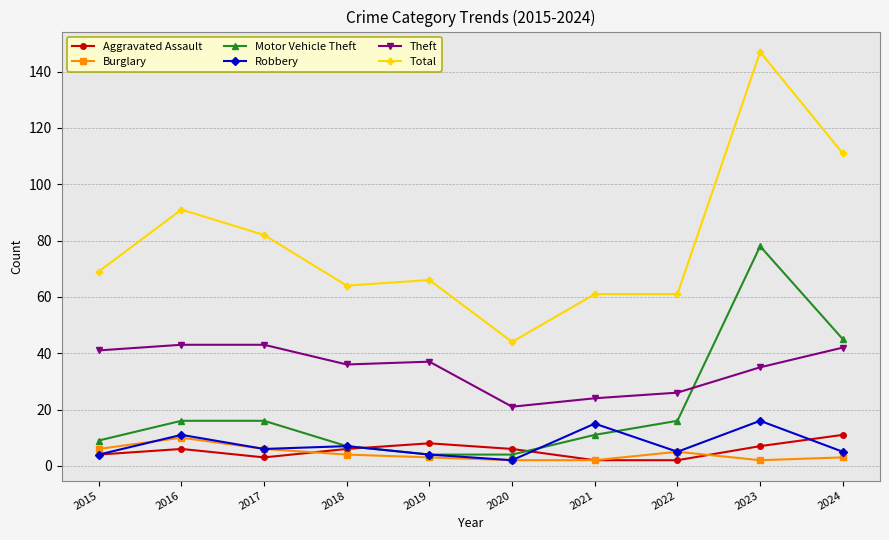

The value of Motor Vehicle Theft at 2017 is 16. True or false?

True